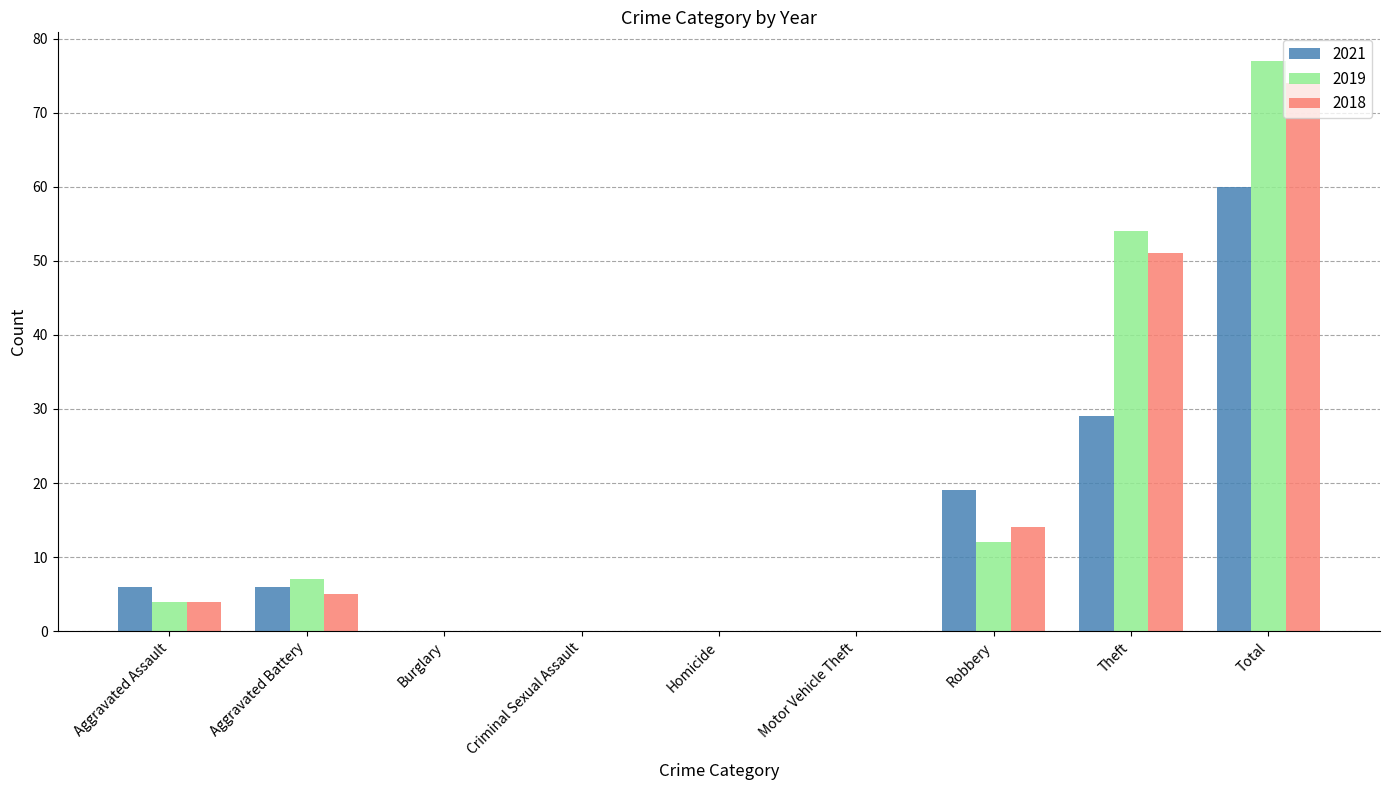

What is the total value across all series at Aggravated Battery?

18